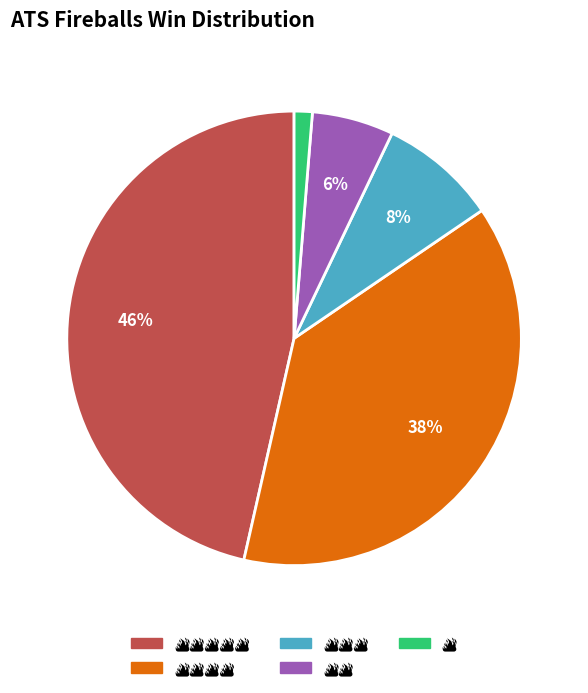

To the nearest percent, what is the difference between the largest and smallest slice percentages?

45%